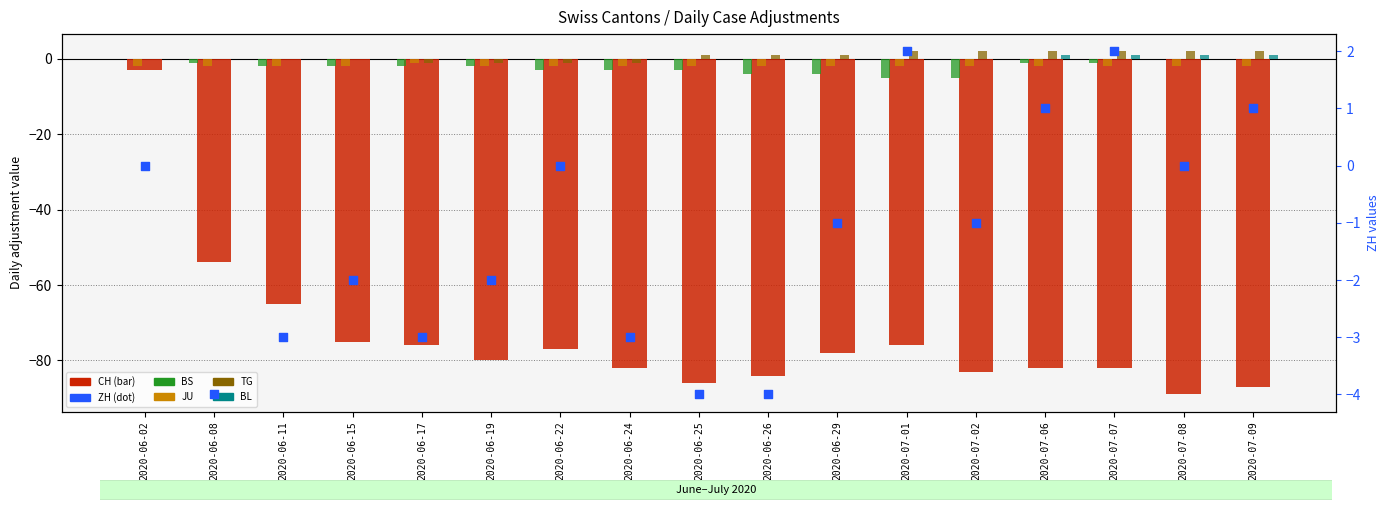

Which series has the largest total across all categories?

TG